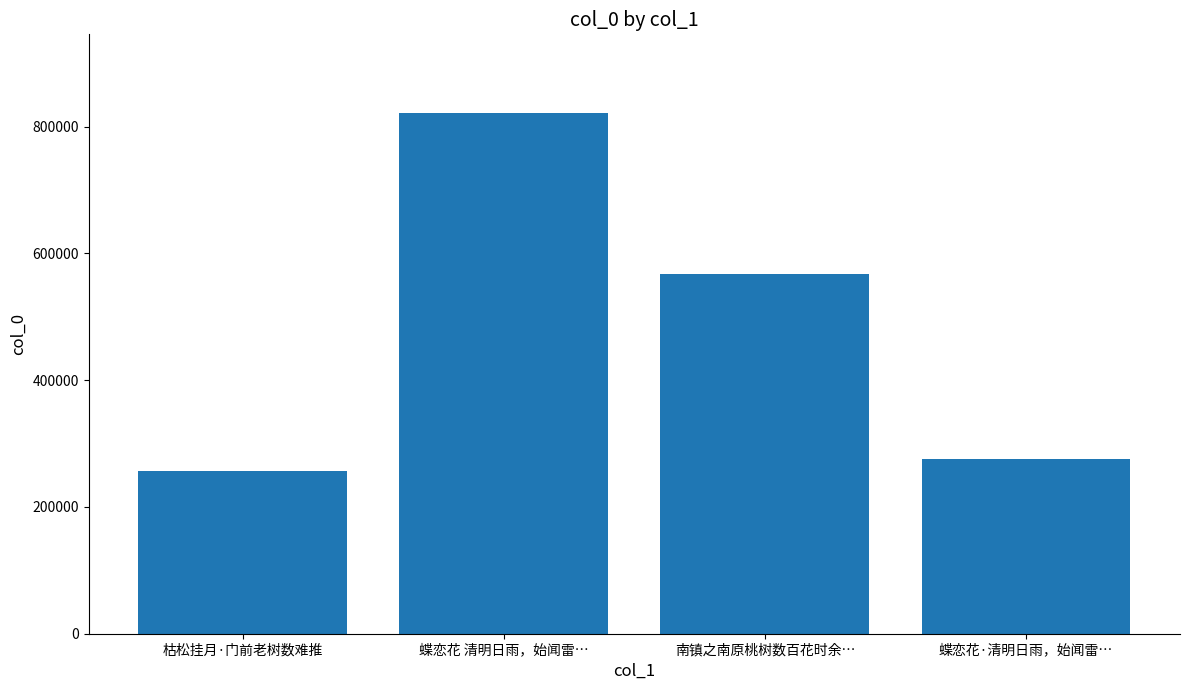

How many distinct data groups are displayed?

1